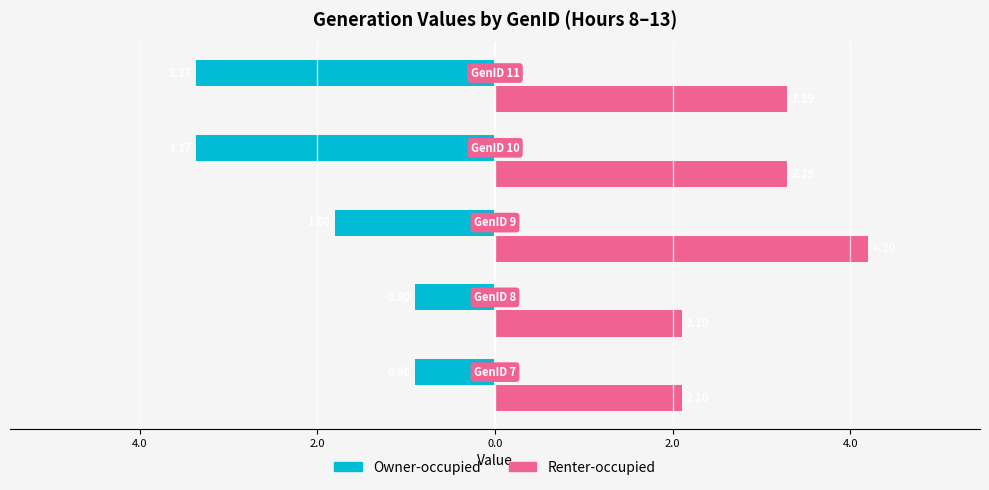

Count the Owner-occupied values in the range -3 to 0.

3